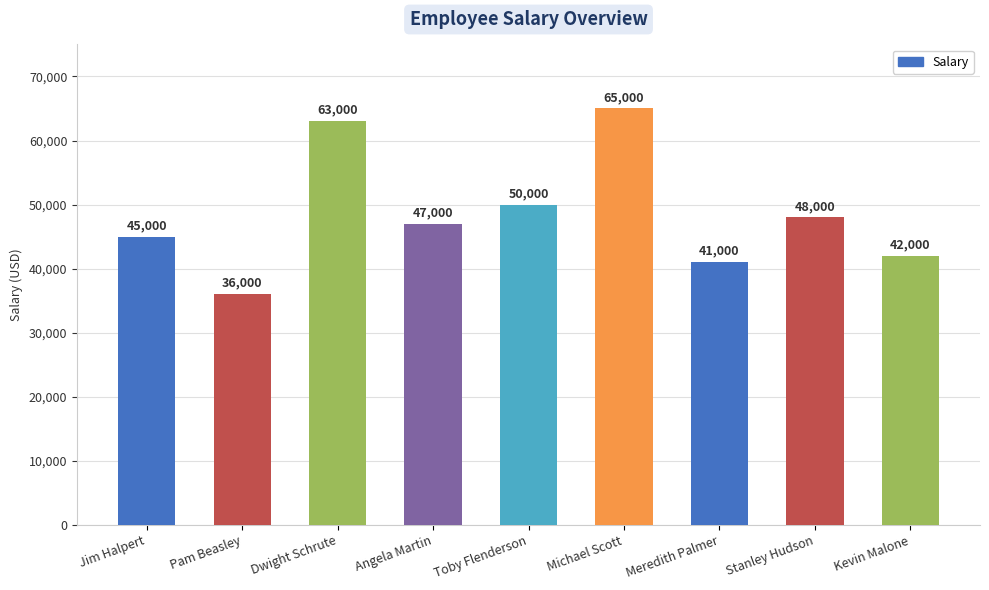

What is the value of the 6th bar from the left?

65000